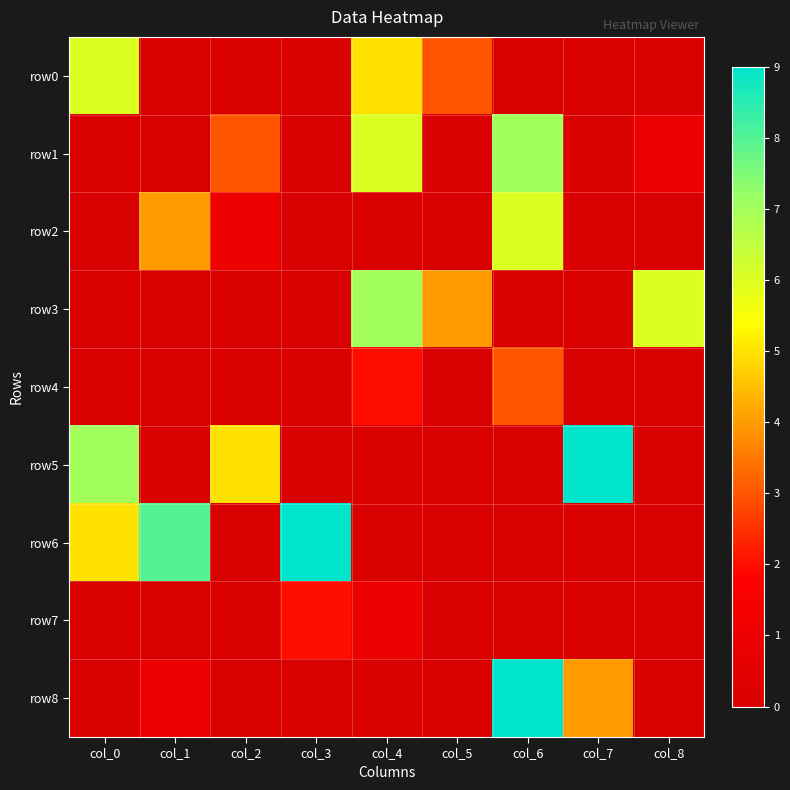

Reading left to right, transcribe all the data shown in this chart.

row0: col_0=6	col_1=0	col_2=0	col_3=0	col_4=5	col_5=3	col_6=0	col_7=0	col_8=0
row1: col_0=0	col_1=0	col_2=3	col_3=0	col_4=6	col_5=0	col_6=7	col_7=0	col_8=1
row2: col_0=0	col_1=4	col_2=1	col_3=0	col_4=0	col_5=0	col_6=6	col_7=0	col_8=0
row3: col_0=0	col_1=0	col_2=0	col_3=0	col_4=7	col_5=4	col_6=0	col_7=0	col_8=6
row4: col_0=0	col_1=0	col_2=0	col_3=0	col_4=2	col_5=0	col_6=3	col_7=0	col_8=0
row5: col_0=7	col_1=0	col_2=5	col_3=0	col_4=0	col_5=0	col_6=0	col_7=9	col_8=0
row6: col_0=5	col_1=8	col_2=0	col_3=9	col_4=0	col_5=0	col_6=0	col_7=0	col_8=0
row7: col_0=0	col_1=0	col_2=0	col_3=2	col_4=1	col_5=0	col_6=0	col_7=0	col_8=0
row8: col_0=0	col_1=1	col_2=0	col_3=0	col_4=0	col_5=0	col_6=9	col_7=4	col_8=0